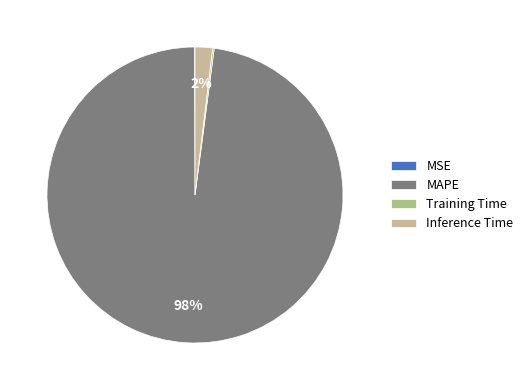

Which has a higher value, MAPE or Inference Time?

MAPE